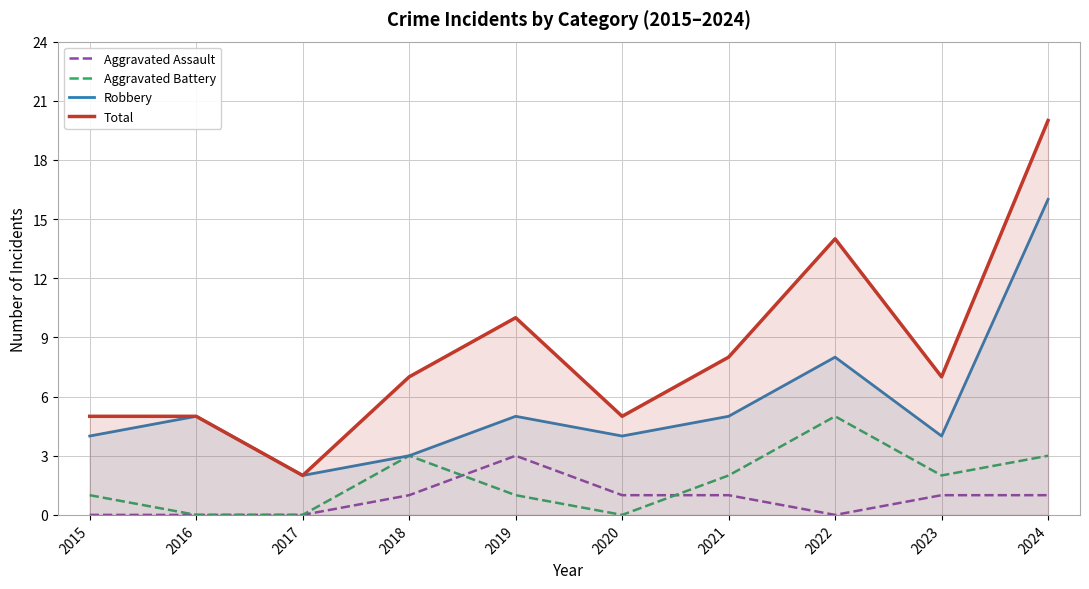

The value of Total at 2018 is 11. True or false?

False